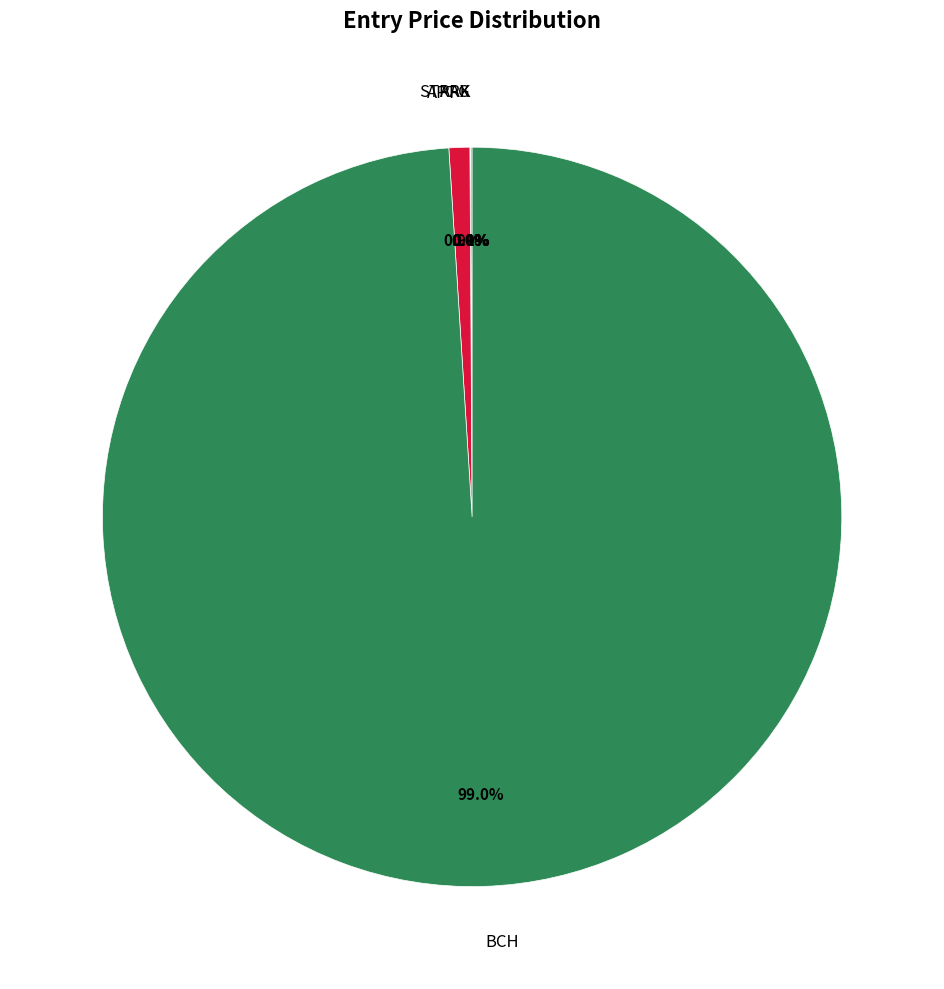

To the nearest percent, what is the average slice percentage?

20%